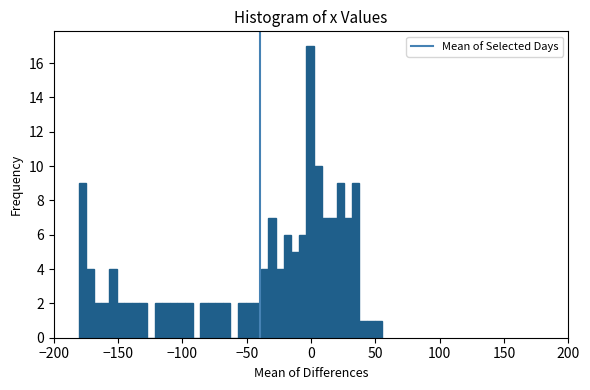

Read against the x-axis, roughly where is the centre of the tallest bar?

0